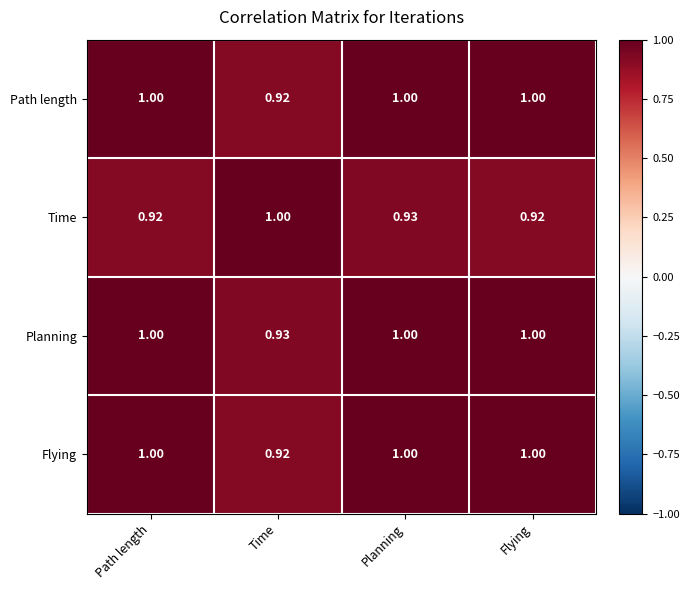

Where is Flying nearest to the value 0?

Time